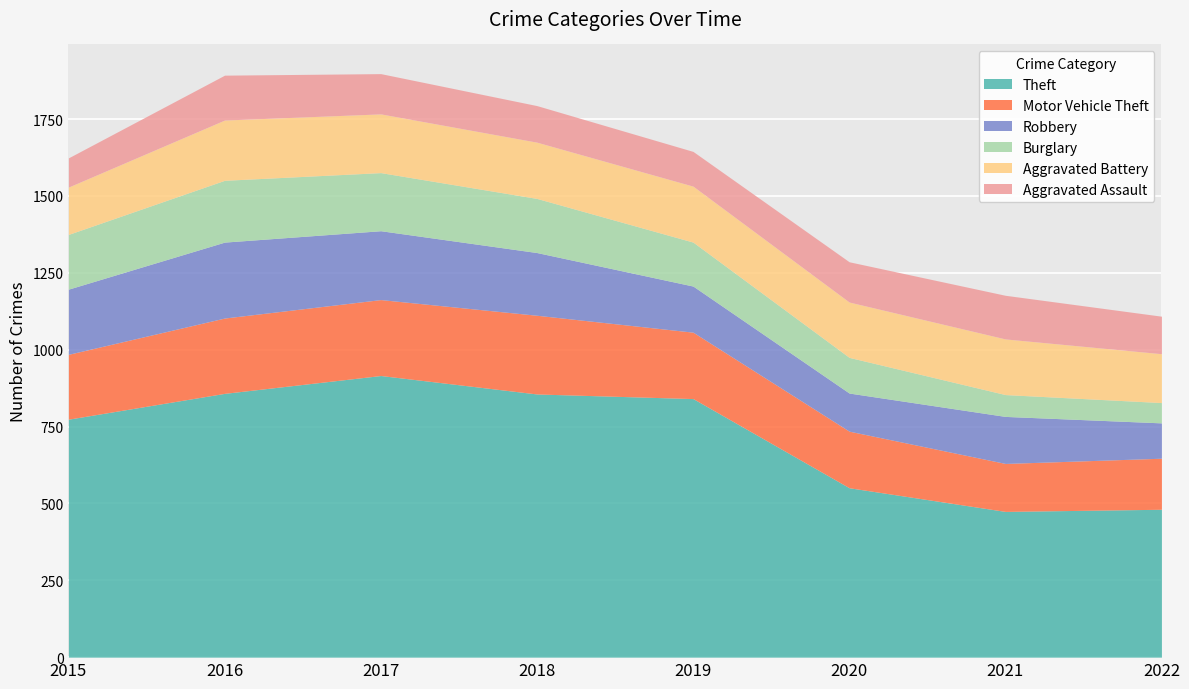

Rank the series by their maximum value, from lowest to highest.

Aggravated Assault, Aggravated Battery, Burglary, Robbery, Motor Vehicle Theft, Theft